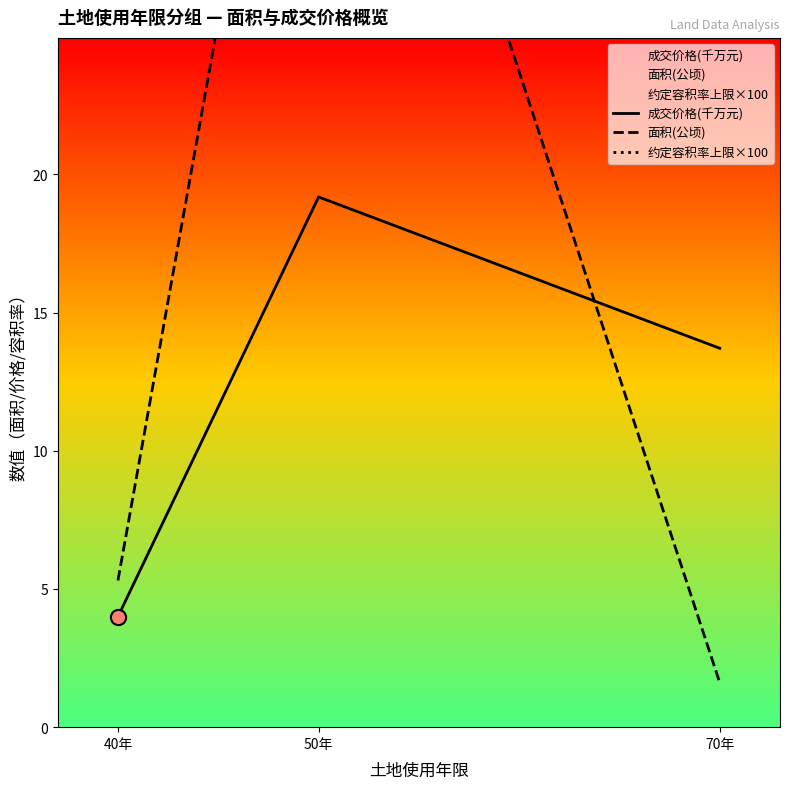

Which series has the largest total across all categories?

约定容积率上限×100